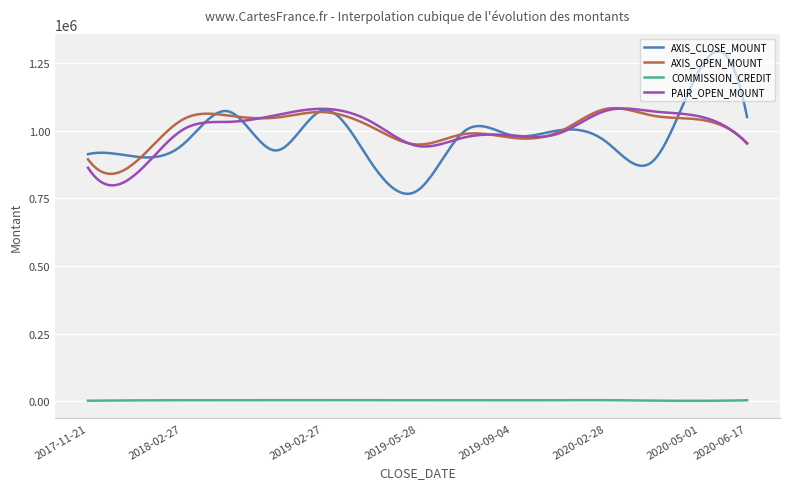

True or false: AXIS_CLOSE_MOUNT and COMMISSION_CREDIT intersect in this chart.

False